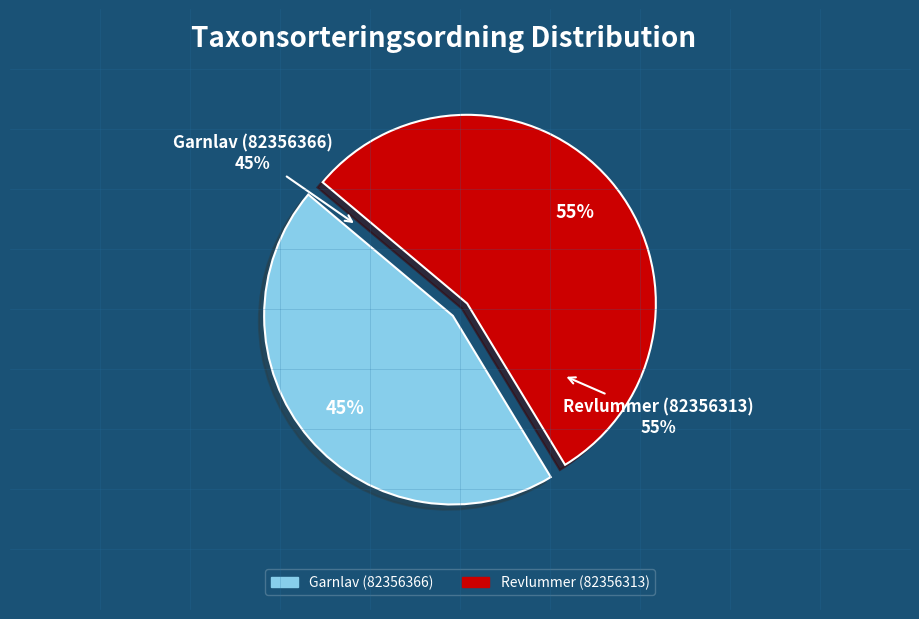

To the nearest percent, what portion does Garnlav (82356366) represent?

45%